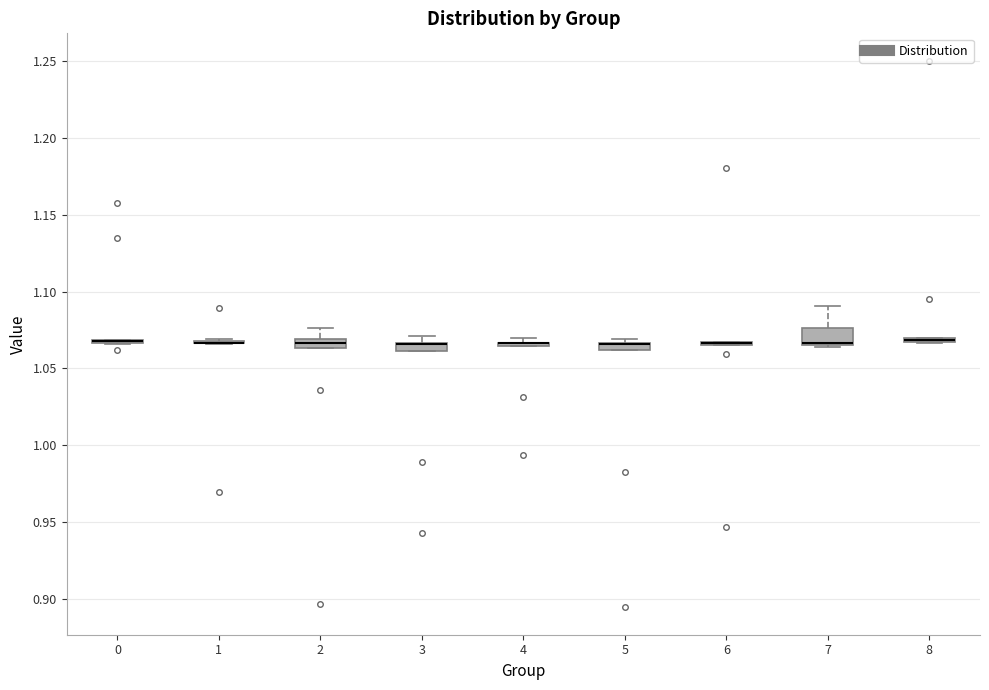

Comparing the boxes themselves (not the whiskers), which one is the tallest?

7